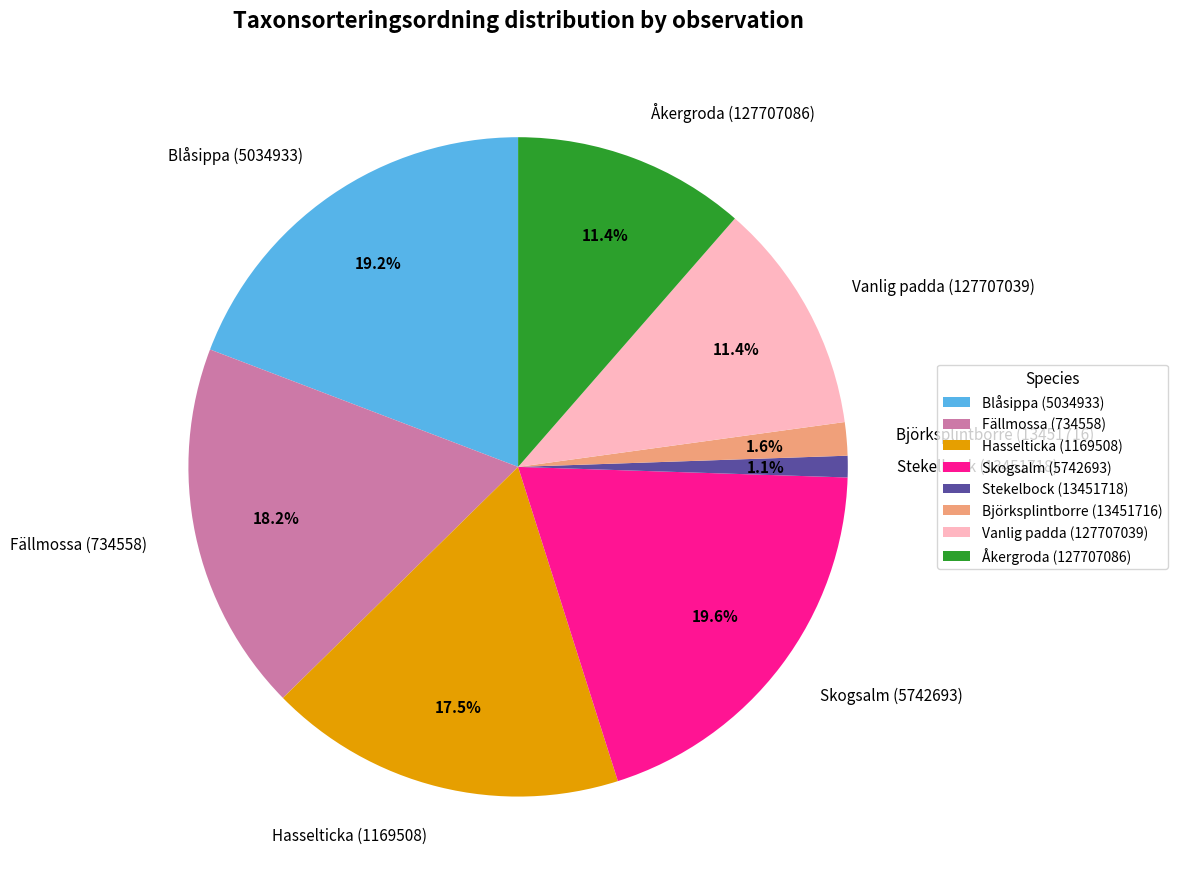

Count the number of slices in the pie.

8